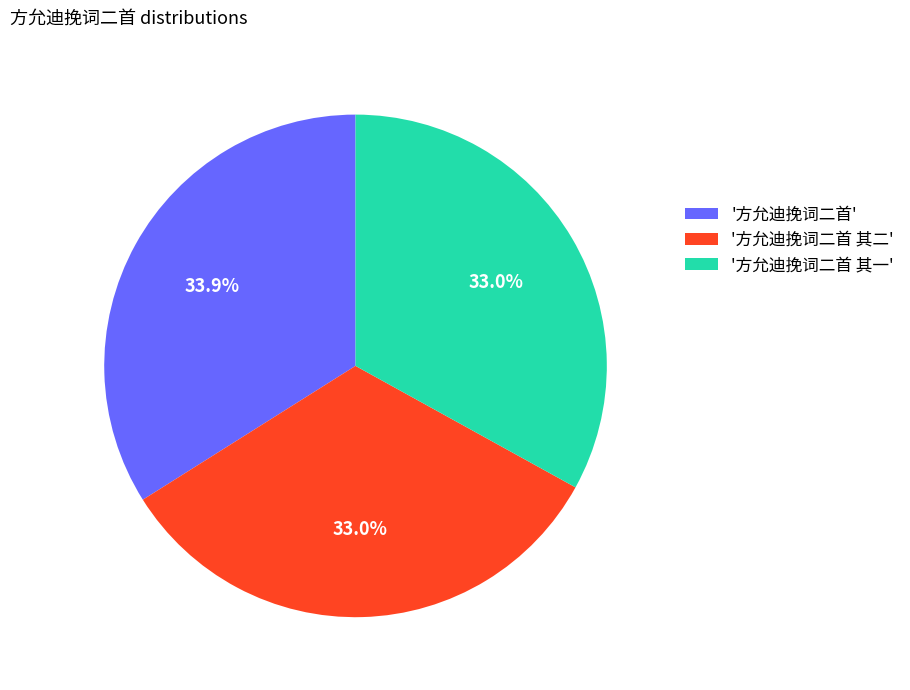

Which slice is the largest?

'方允迪挽词二首'